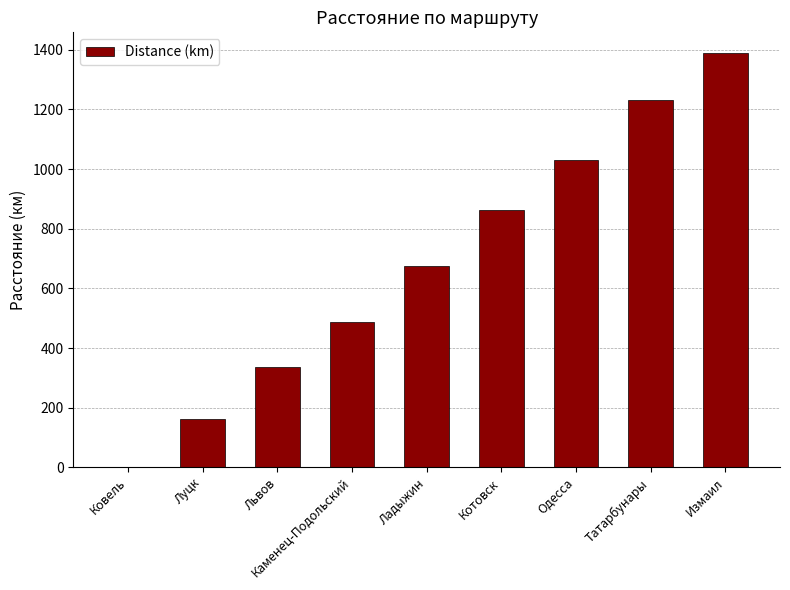

Are the bars horizontal?

No